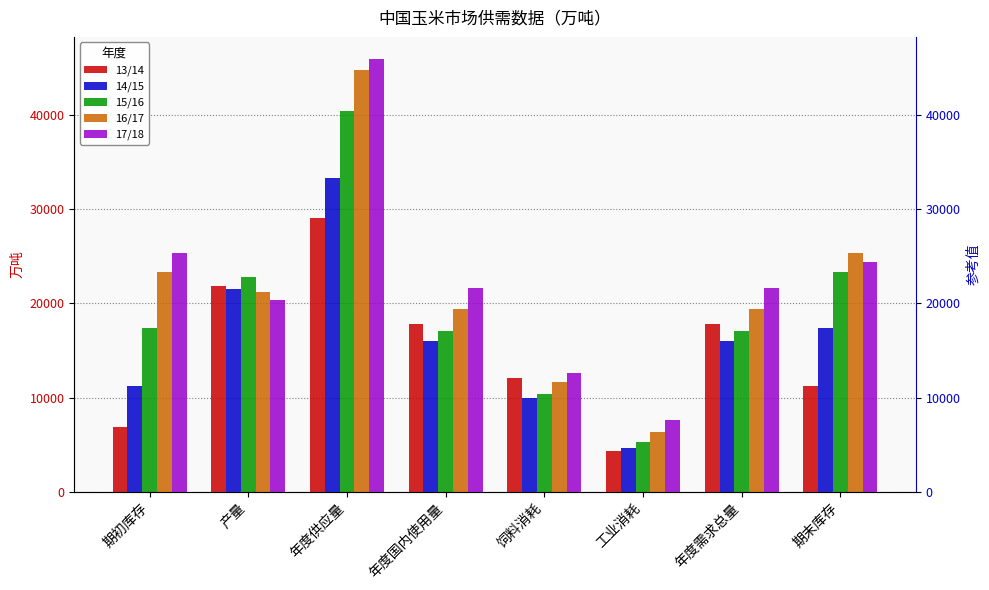

Between 期初库存 and 饲料消耗, which series saw the biggest shift?

17/18